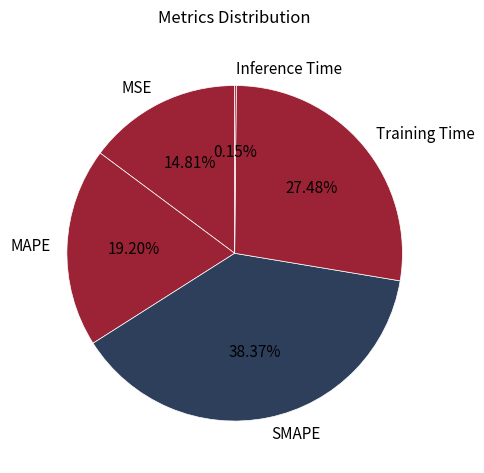

Is it true that Training Time is 27% of the pie?

True